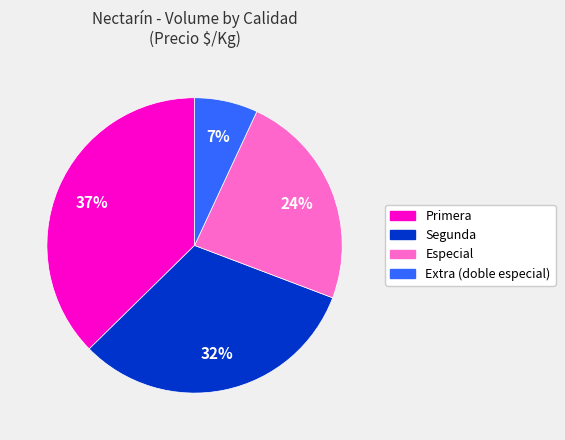

Do Segunda and Extra (doble especial) together represent more than half of the pie?

No